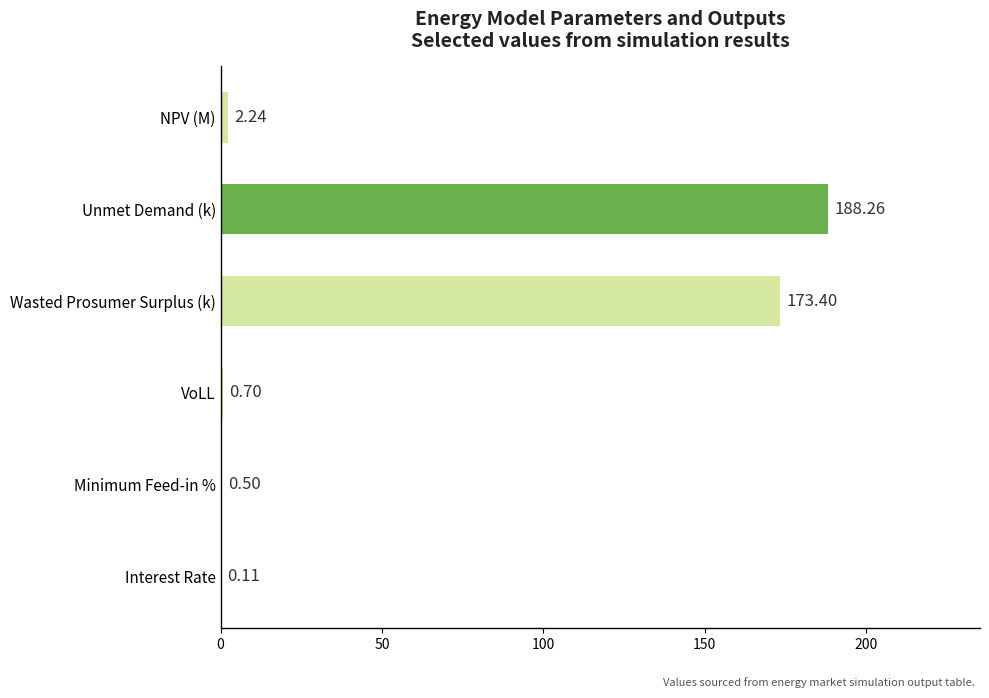

How many categories are shown in the chart?

6